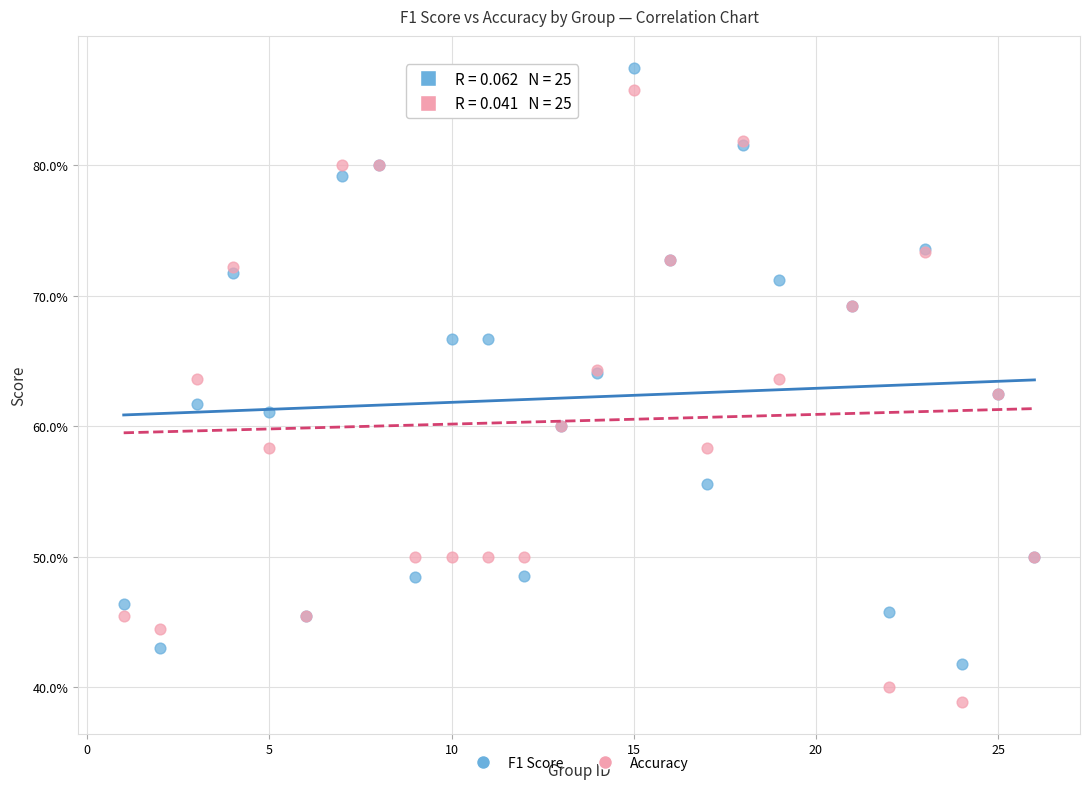

Which series contains the lowest Y value?

Accuracy